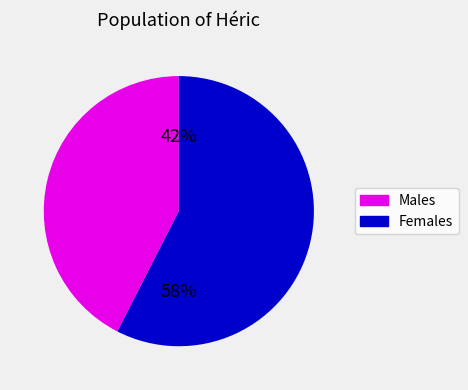

Count the number of slices in the pie.

2